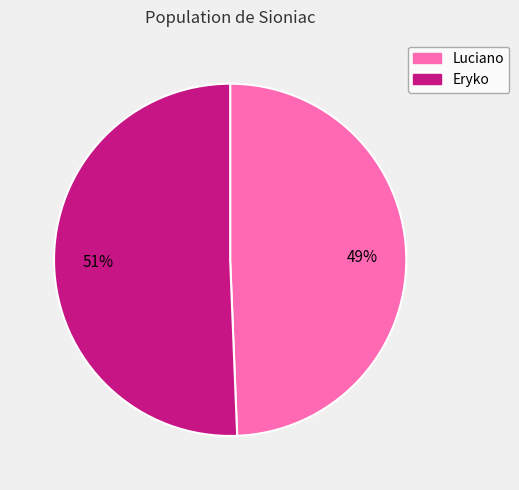

Is the sum of Eryko and Luciano greater than half?

Yes